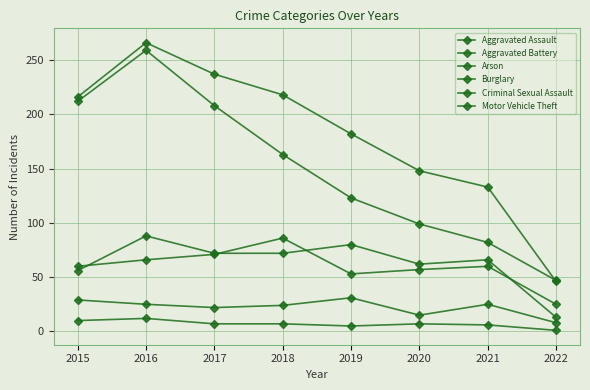

Reading left to right, list all the values displayed in this chart.

Aggravated Assault: 56	88	72	72	80	62	66	13
Aggravated Battery: 60	66	71	86	53	57	60	25
Arson: 10	12	7	7	5	7	6	1
Burglary: 216	266	237	218	182	148	133	46
Criminal Sexual Assault: 29	25	22	24	31	15	25	8
Motor Vehicle Theft: 212	259	208	163	123	99	82	47